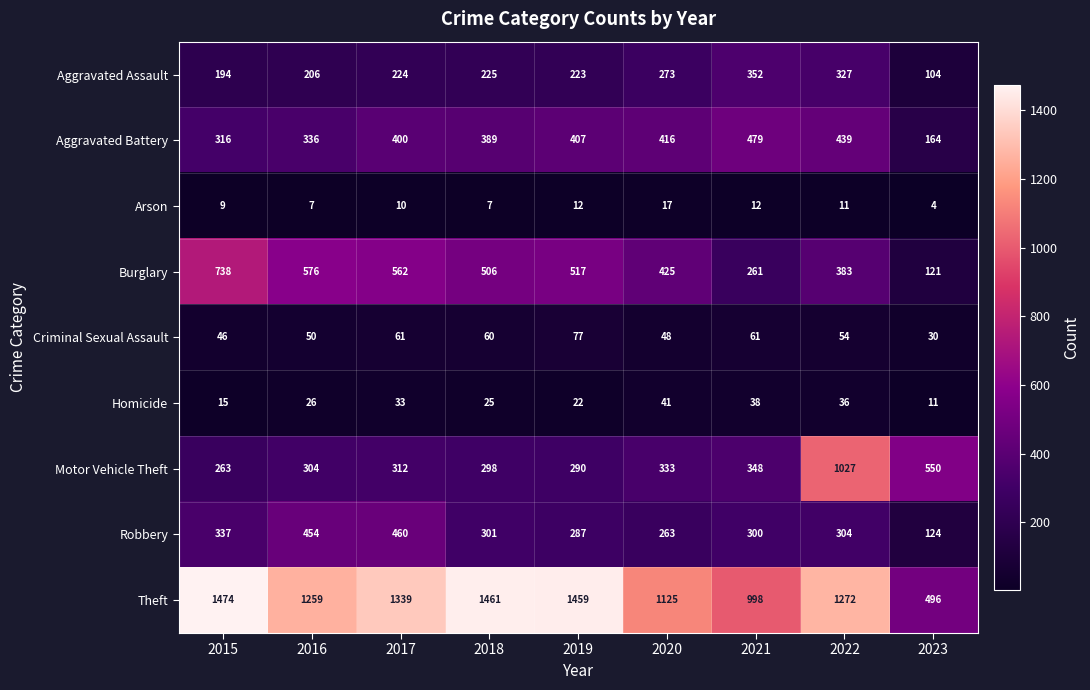

What is the minimum value shown in the chart?

4